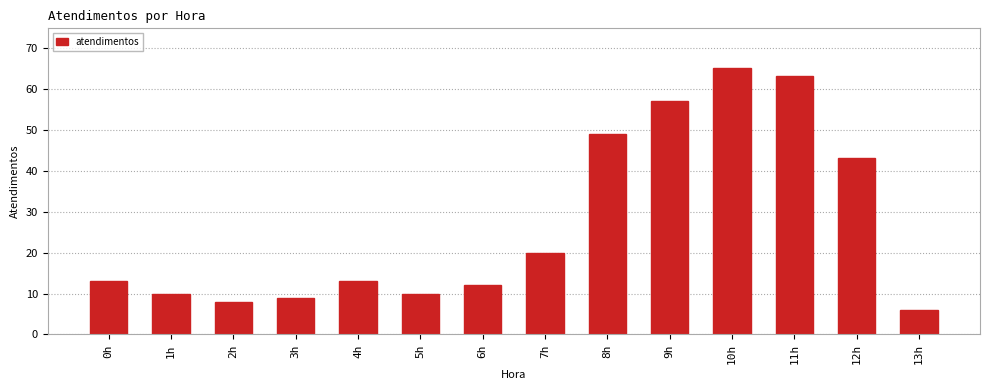

True or false: the data shows 4 at 3h.

False